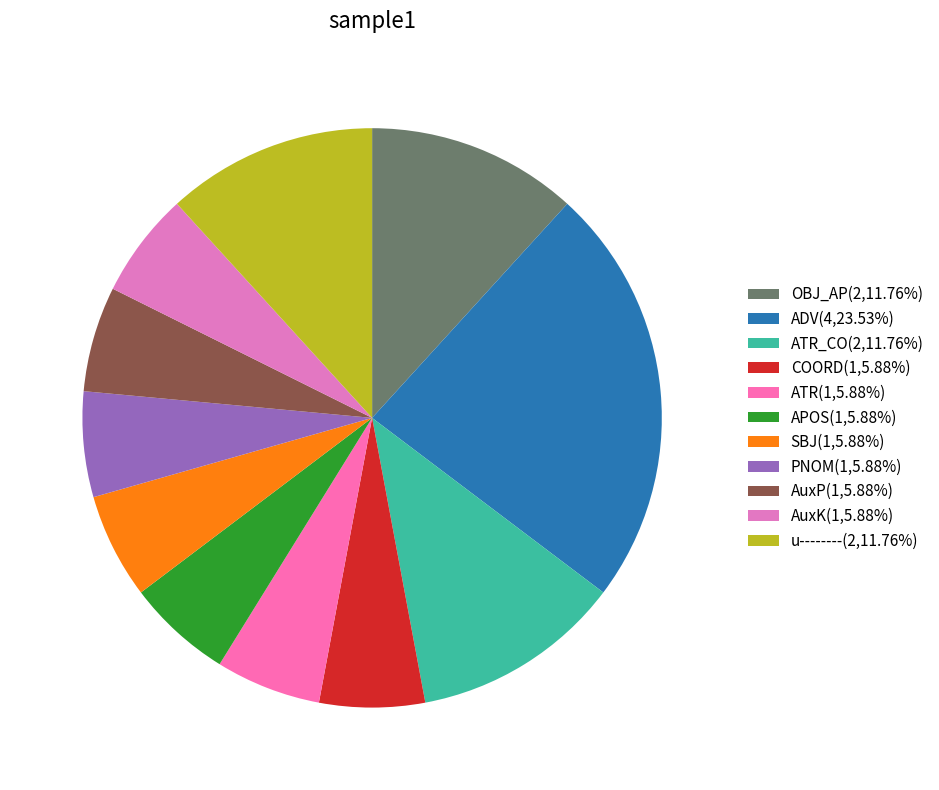

How many segments does this pie chart have?

11